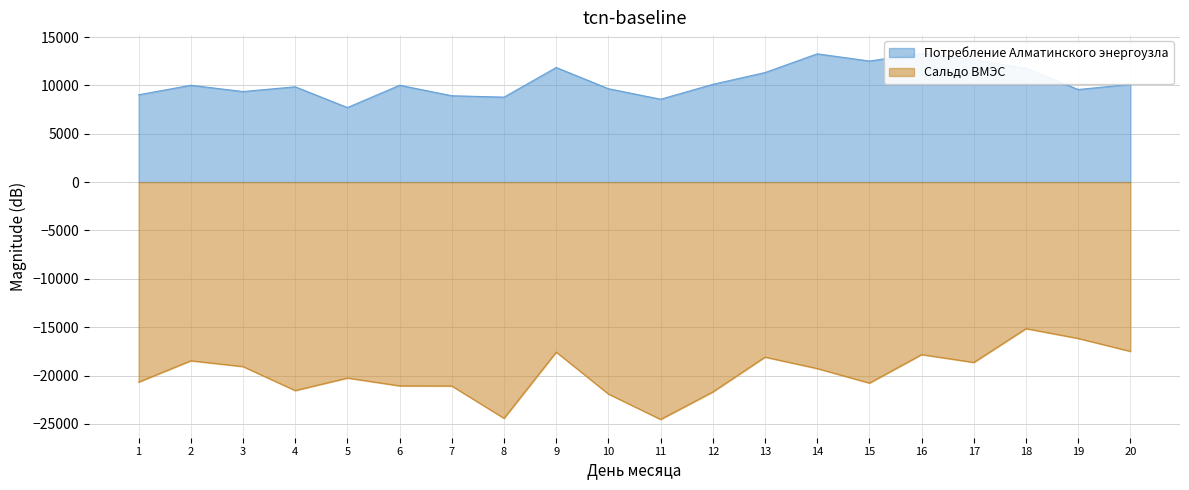

What is the value of the Потребление Алматинского энергоузла point at the 7th from the left?

8929.7